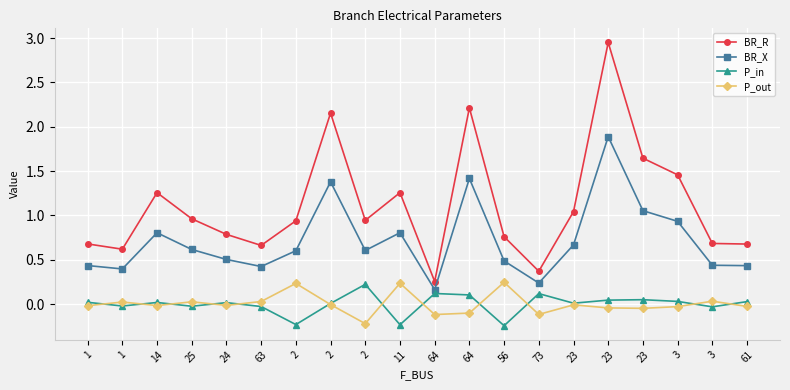

Which series has the largest range (max minus min)?

BR_R